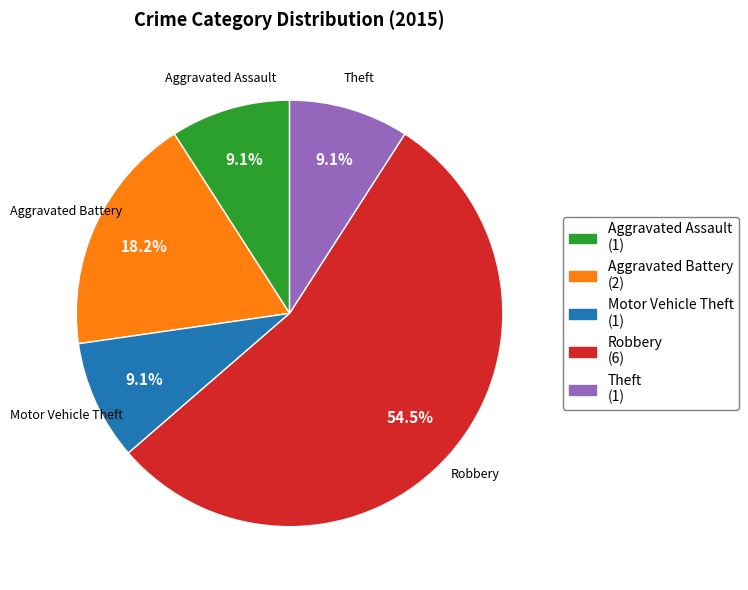

Approximately how many times larger is the value at Robbery compared to Aggravated Battery?

3.0